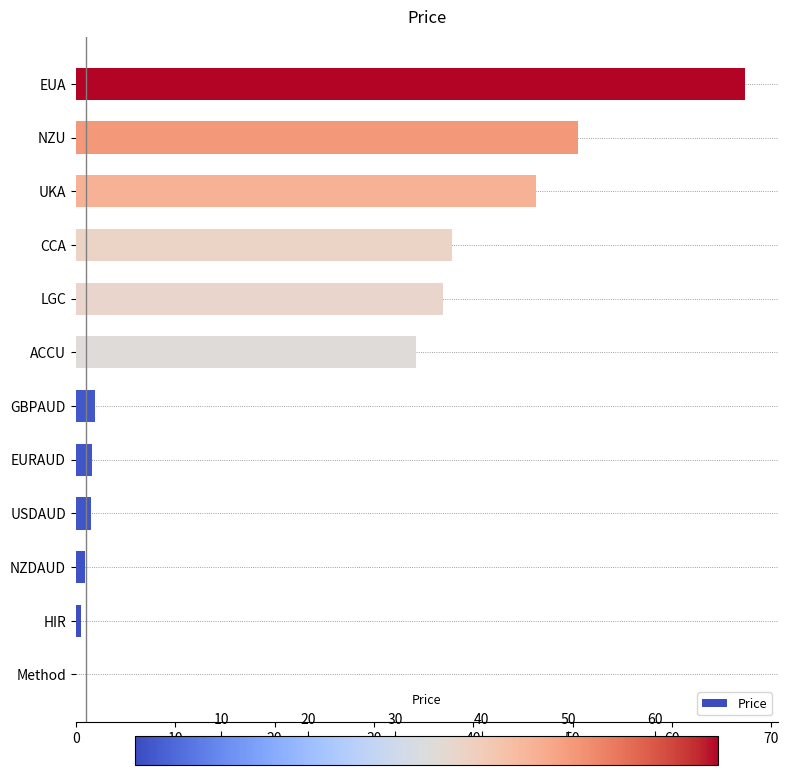

What is the greatest value displayed?

67.3